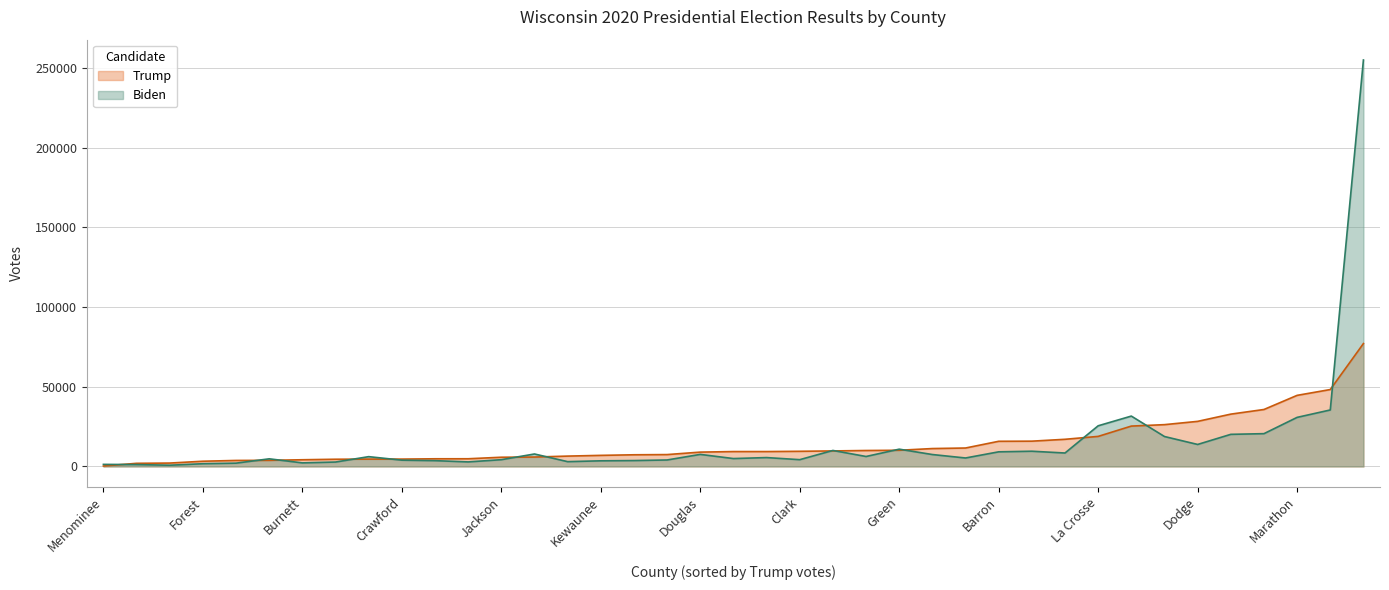

Rank the series by their maximum value, from lowest to highest.

Trump, Biden